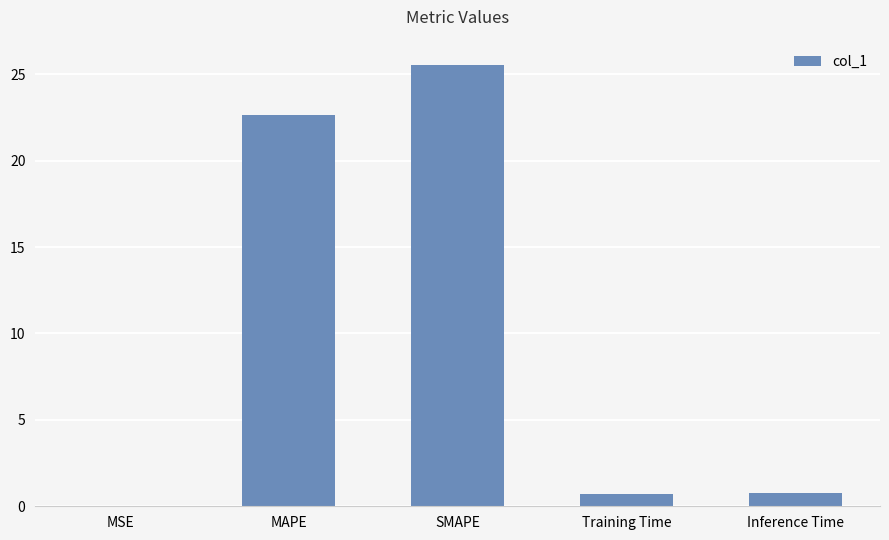

True or false: the data shows 34.3 at SMAPE.

False